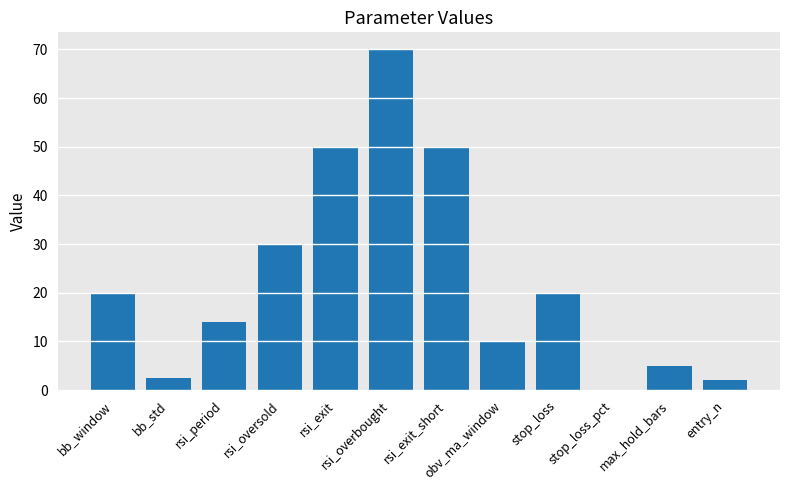

What is the sum of the values at bb_window and obv_ma_window?

30.0